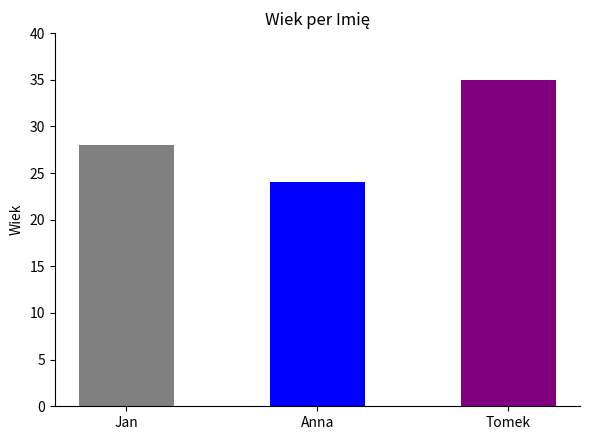

Is it true that the value at Anna is 38?

False